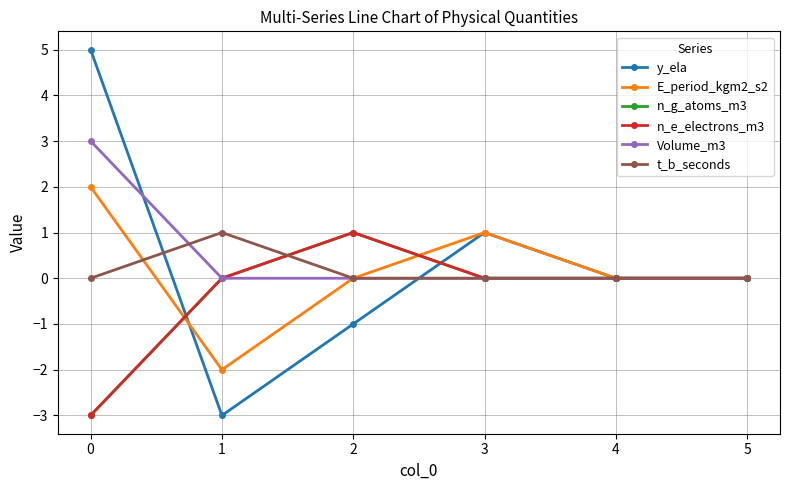

Reading left to right, transcribe all the data shown in this chart.

y_ela: 5	-3	-1	1	0	0
E_period_kgm2_s2: 2	-2	0	1	0	0
n_g_atoms_m3: -3	0	1	0	0	0
n_e_electrons_m3: -3	0	1	0	0	0
Volume_m3: 3	0	0	0	0	0
t_b_seconds: 0	1	0	0	0	0